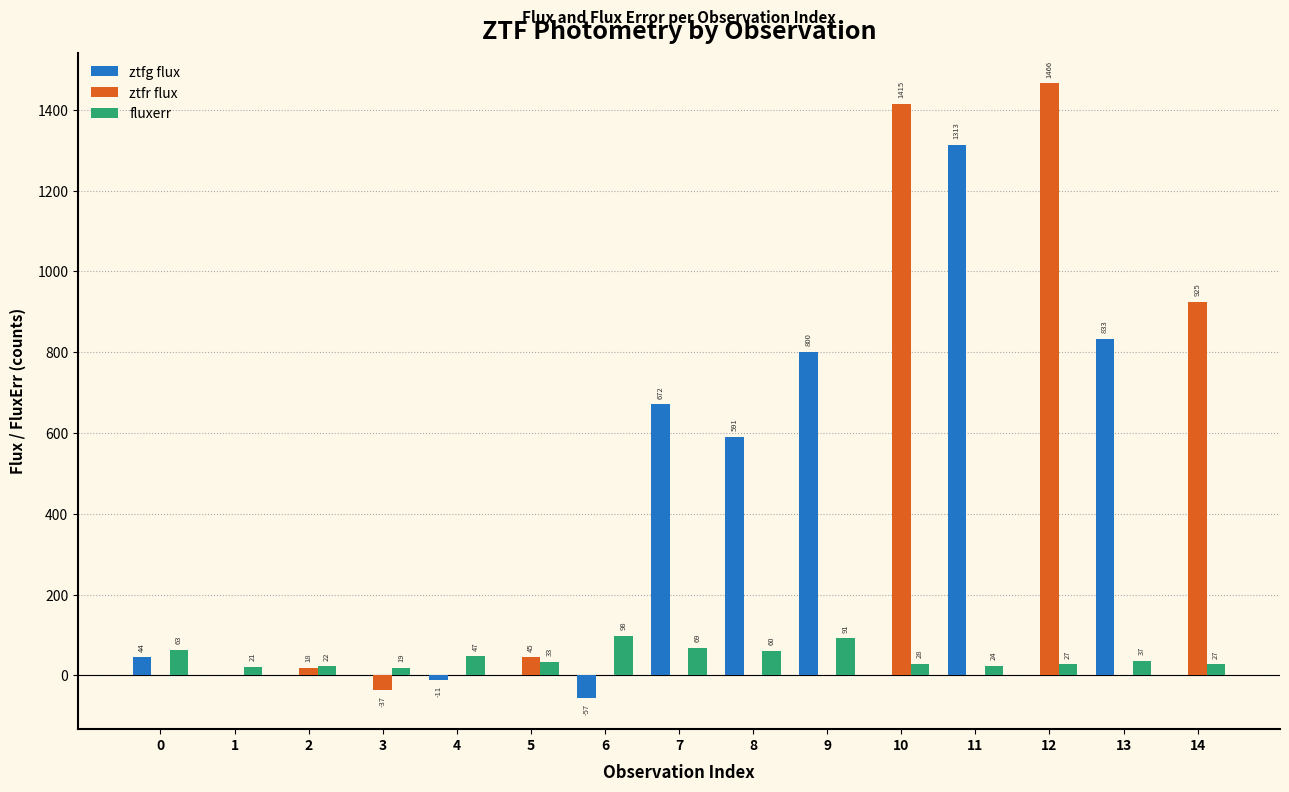

Read the ztfr flux value at 14.

924.7